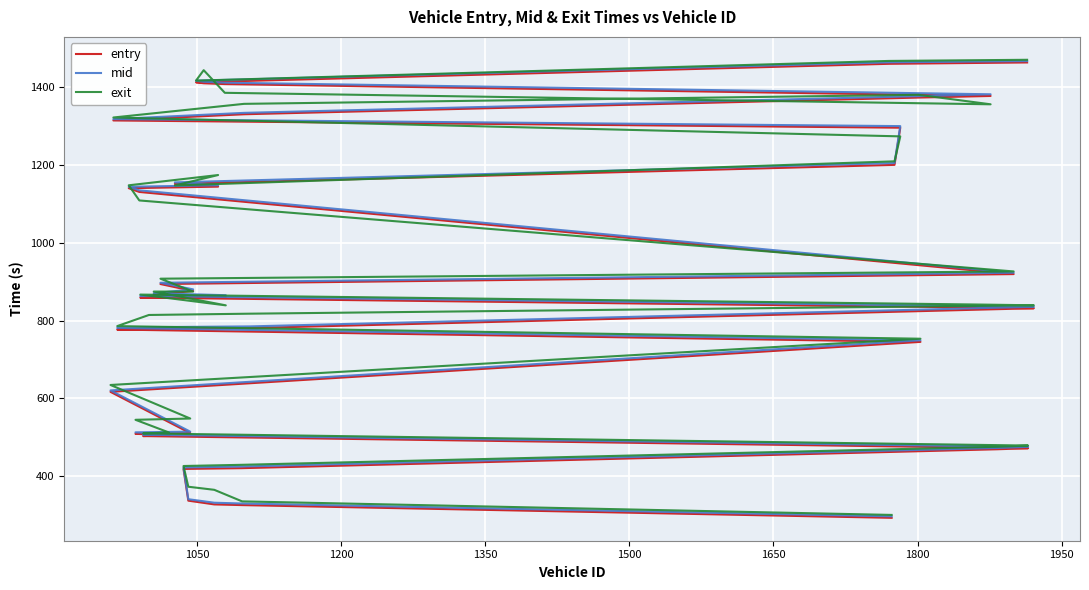

True or false: entry has more than 2 points higher than both neighbors.

False